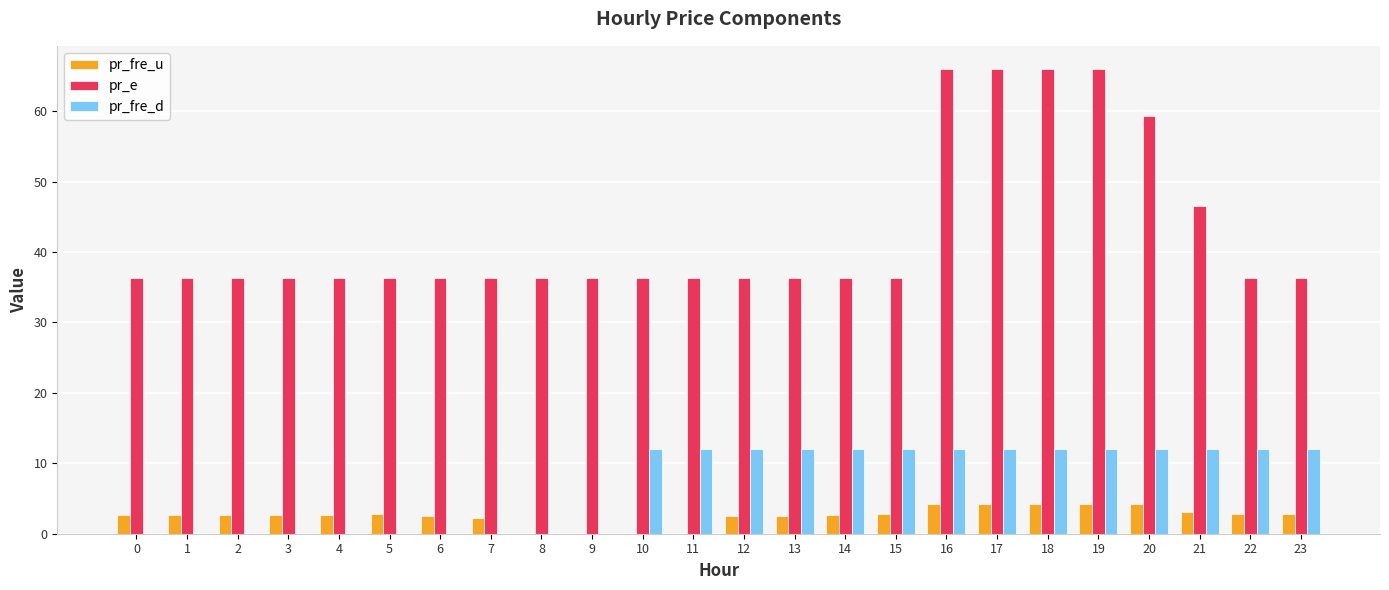

Between 1 and 23, which series saw the biggest shift?

pr_fre_d